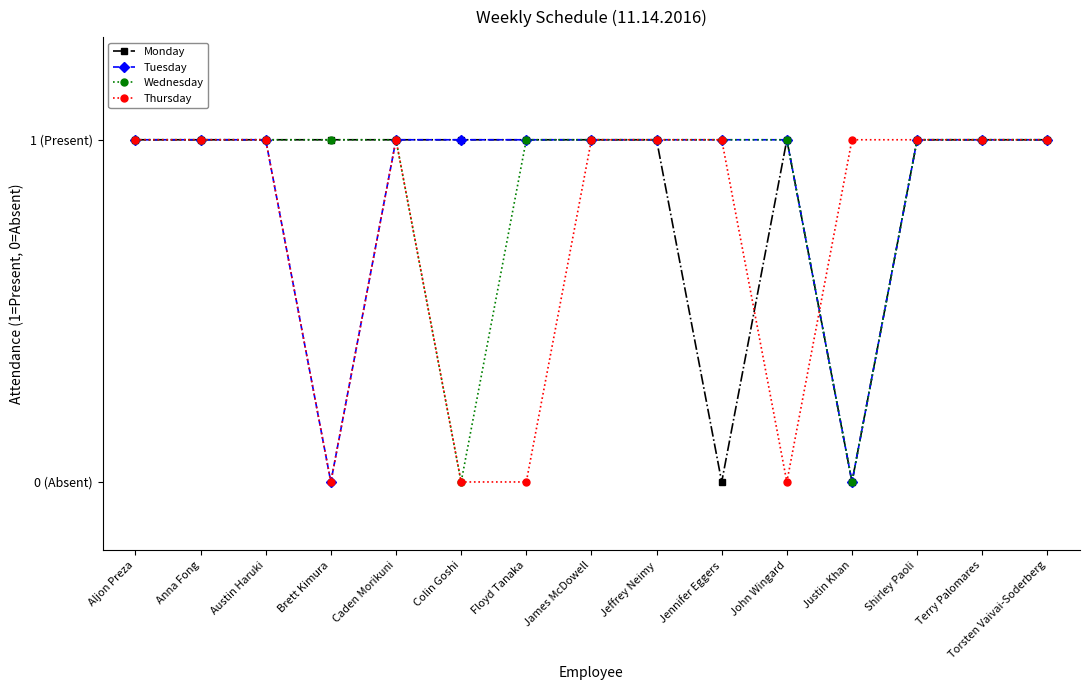

The Wednesday series shows 1 at Shirley Paoli. True or false?

True